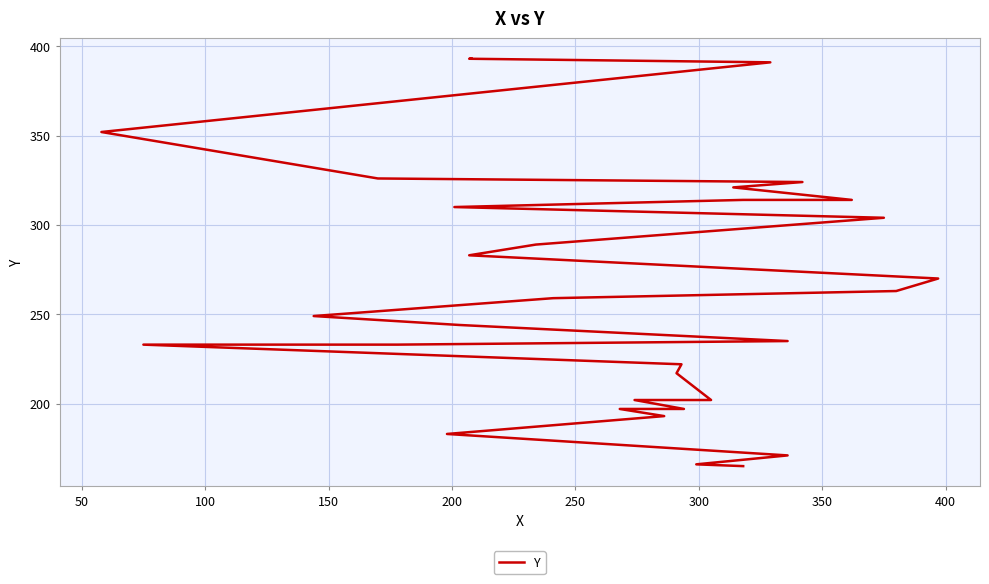

What is the average value?

263